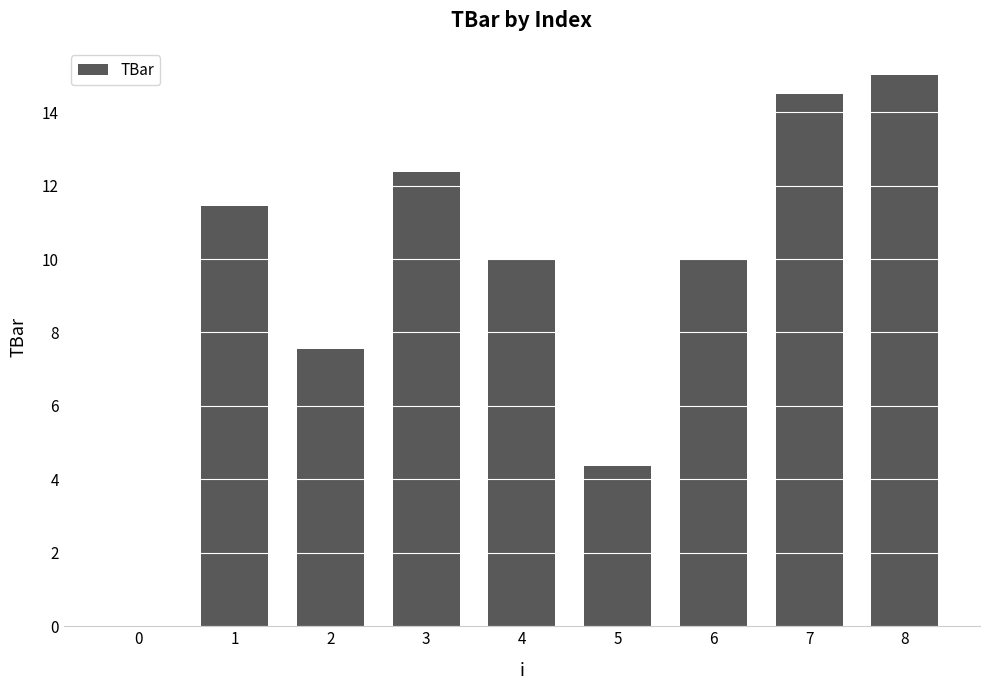

How many positive values are there?

8